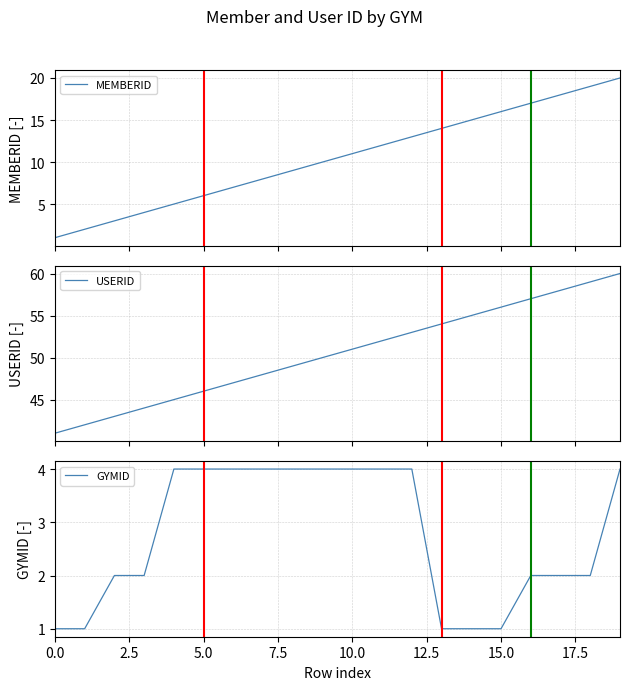

Which series has the largest total across all categories?

USERID